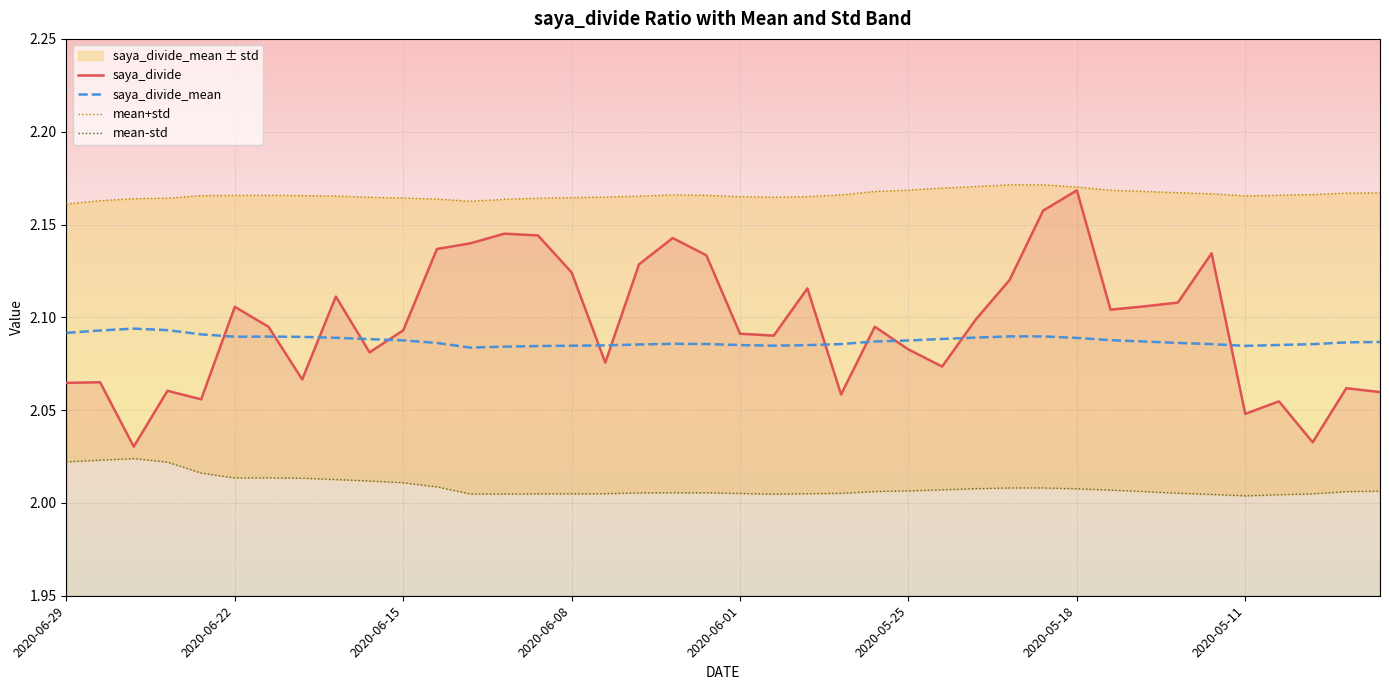

What is the greatest value displayed?

2.2